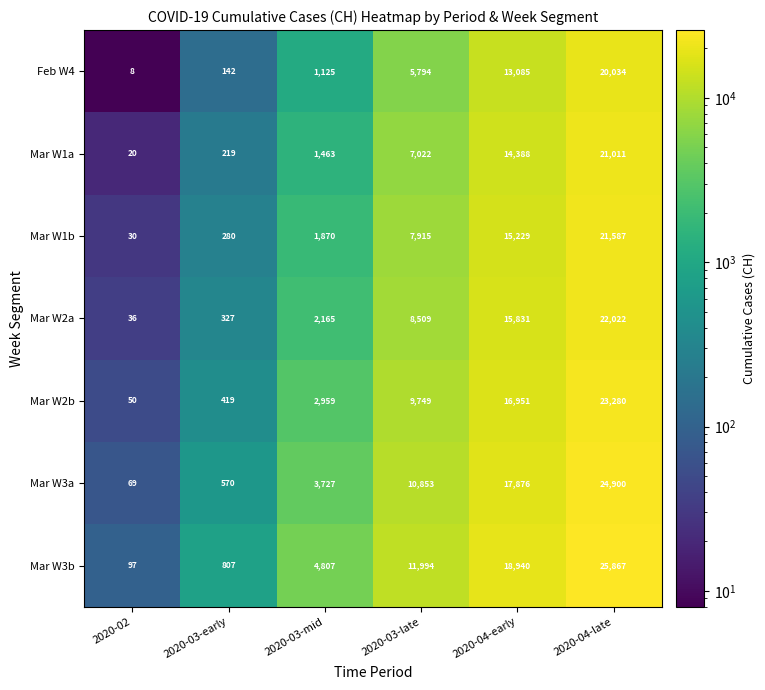

Between 2020-03-early and 2020-04-early, which series saw the biggest shift?

Mar W3b